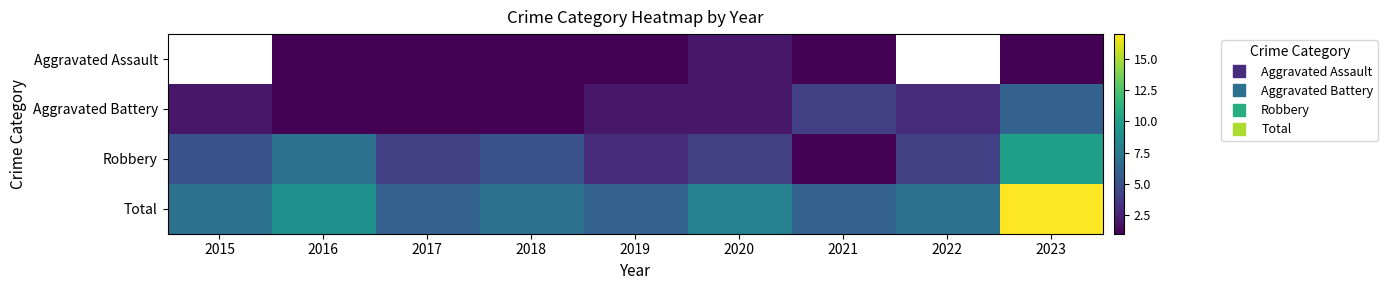

Is it true that Aggravated Battery equals 1.0 at 2017?

True